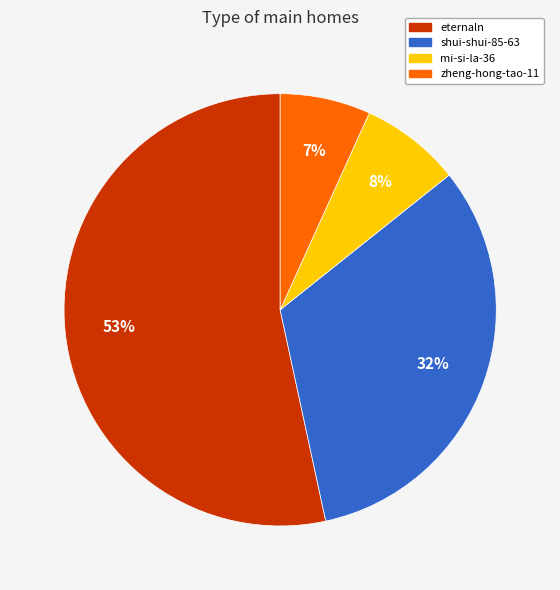

What percentage is the zheng-hong-tao-11 slice, to the nearest percent?

7%